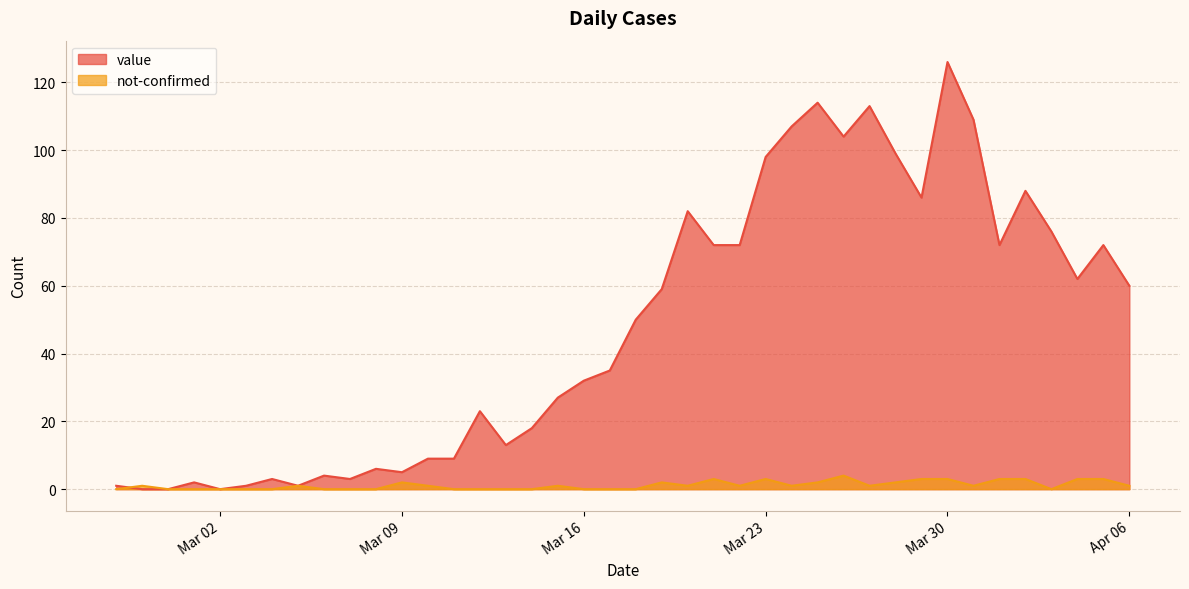

In not-confirmed, how many points are lower than both neighbors (excluding endpoints)?

6